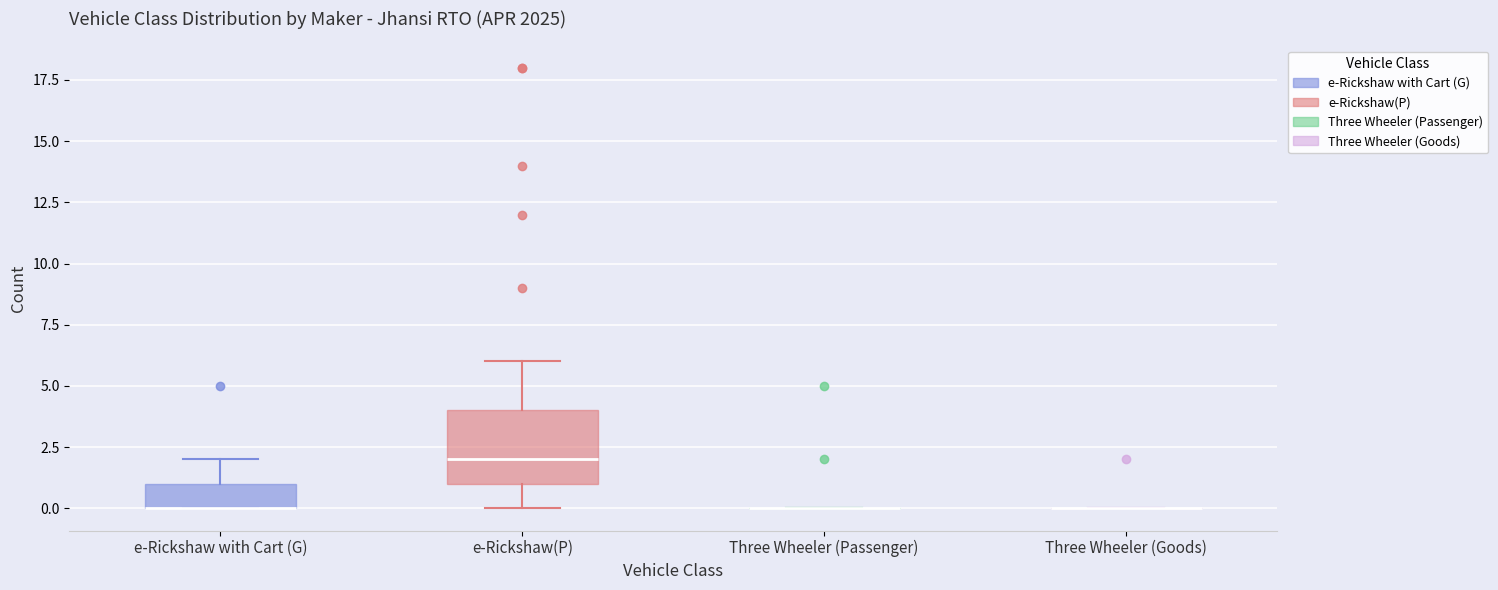

Reading left to right, read every box against the y-axis: the position of its median line, the range the box covers, and the ends of its whiskers. The values are not printed on the chart, so give them approximately, as read against the axis.

e-Rickshaw with Cart (G): median 0 (drawn on the box's lower edge), box 0 to 1, whiskers 0 to 2
e-Rickshaw(P): median 2, box 1 to 4, whiskers 0 to 6
Three Wheeler (Passenger): box collapsed to a line at 0, whiskers 0 to 0
Three Wheeler (Goods): box collapsed to a line at 0, whiskers 0 to 0